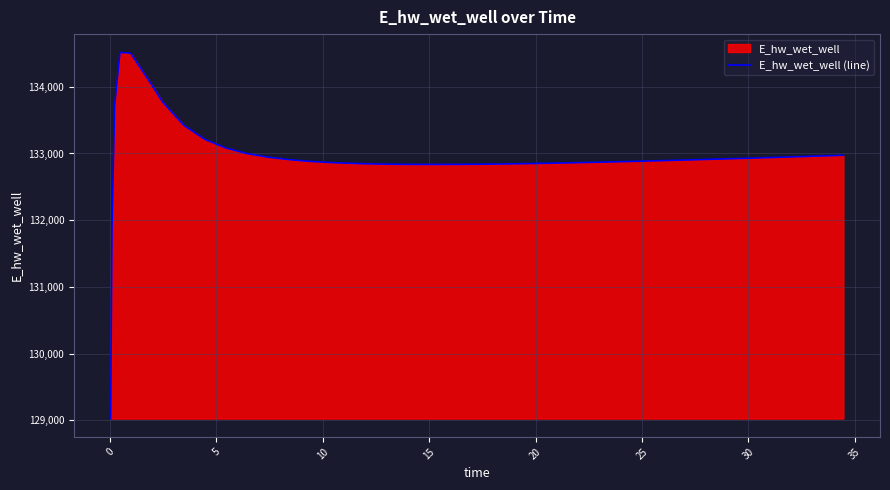

What is the maximum value shown in the chart?

134514.2